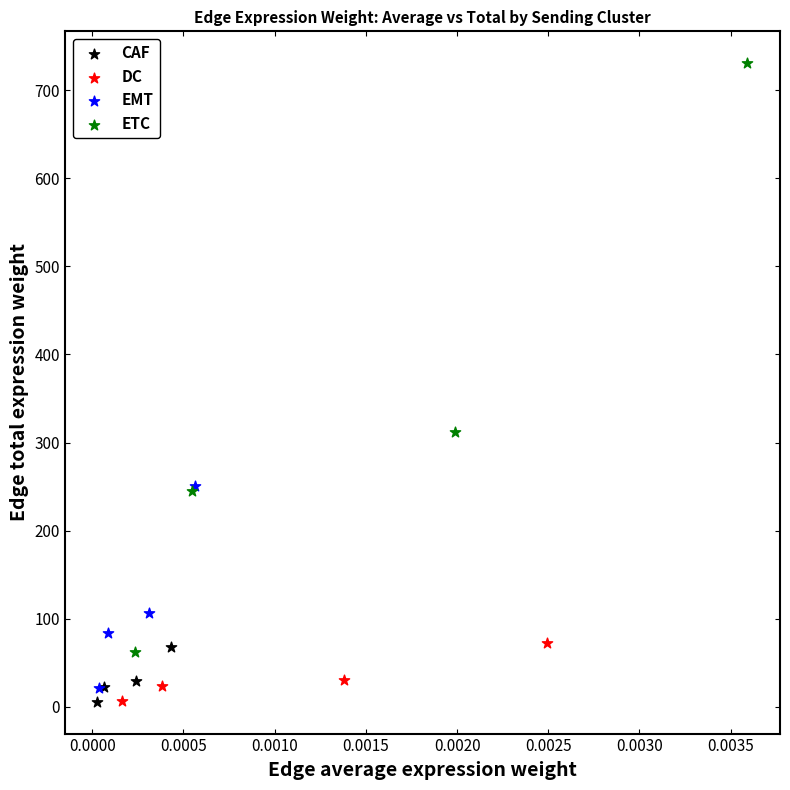

Which series contains the highest Y value?

ETC